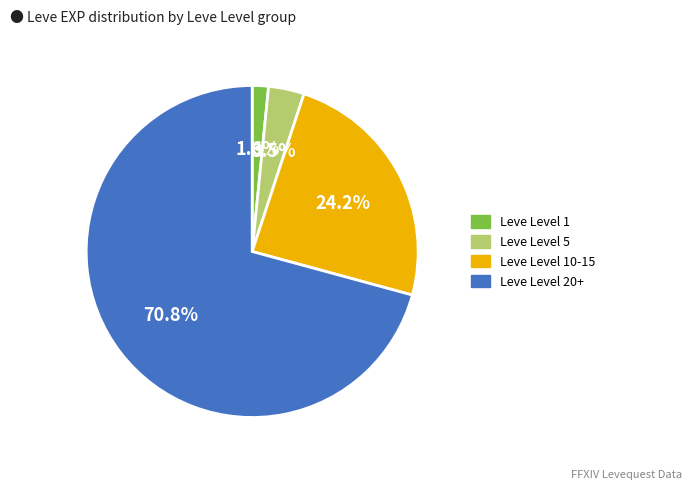

Is there a majority slice in this chart?

Yes